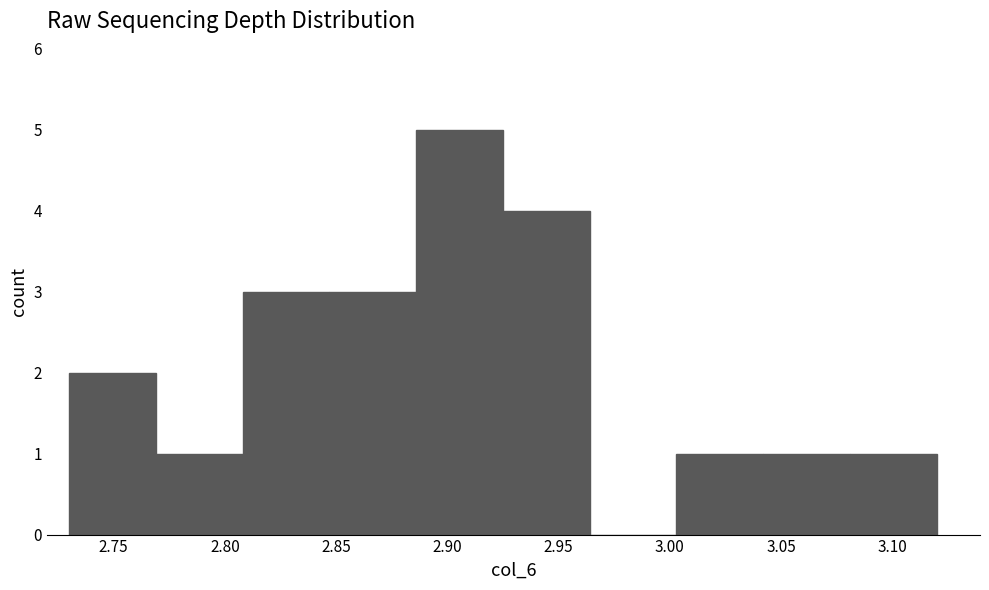

Reading left to right, list every bar in this chart as the range it spans on the x-axis followed by its height. Neither the bar edges nor the heights are printed on the chart, so give them approximately, as read against the axes.

2.730 to 2.769: 2
2.769 to 2.808: 1
2.808 to 2.847: 3
2.847 to 2.886: 3
2.886 to 2.925: 5
2.925 to 2.964: 4
2.964 to 3.003: 0
3.003 to 3.042: 1
3.042 to 3.081: 1
3.081 to 3.120: 1